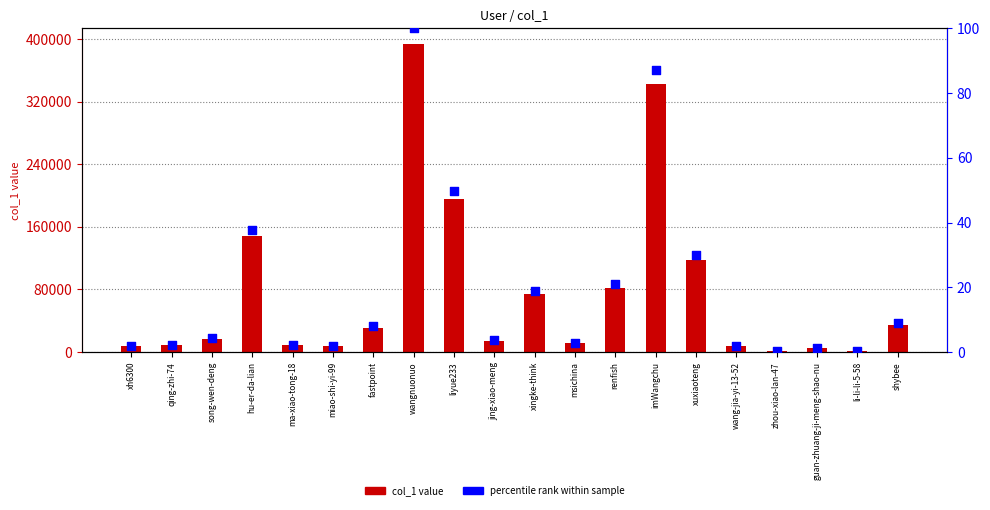

What are all the series names shown in the legend?

col_1 value, percentile rank within sample